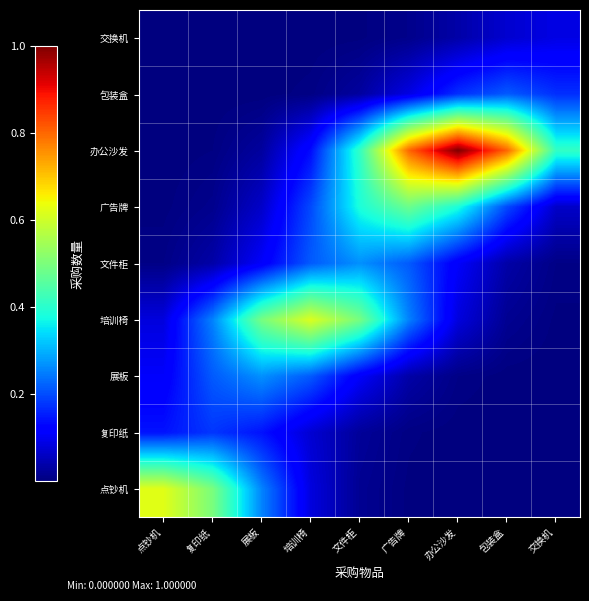

Which series has the largest range (max minus min)?

办公沙发